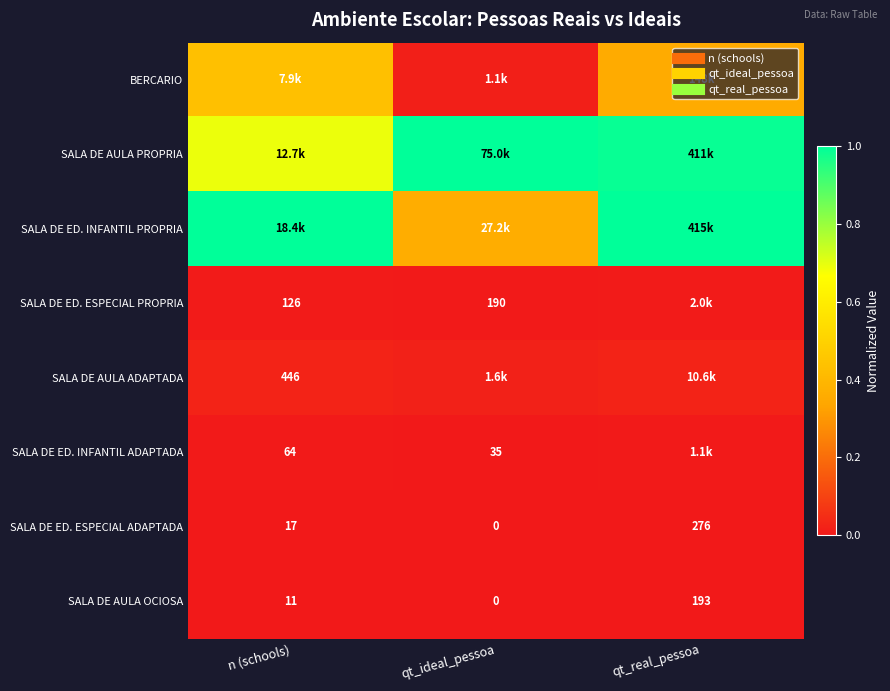

How many distinct data groups are displayed?

8